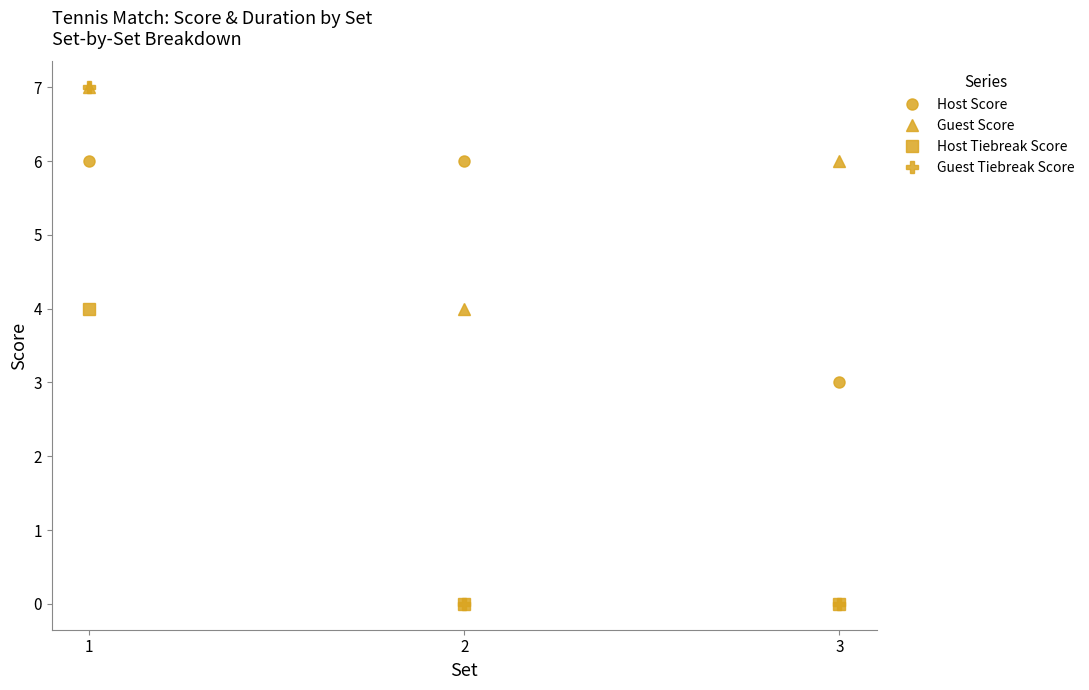

What is the value of the Host Score point at the 1st from the left?

6